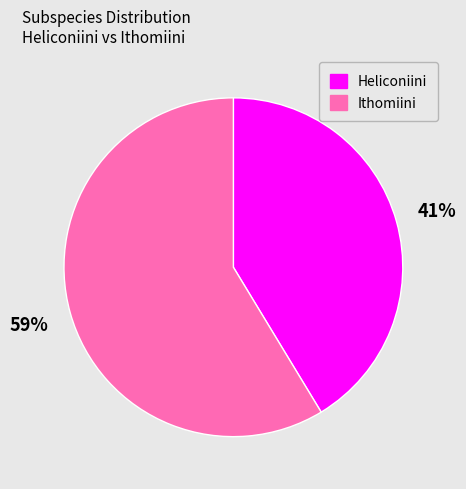

Count the number of slices in the pie.

2